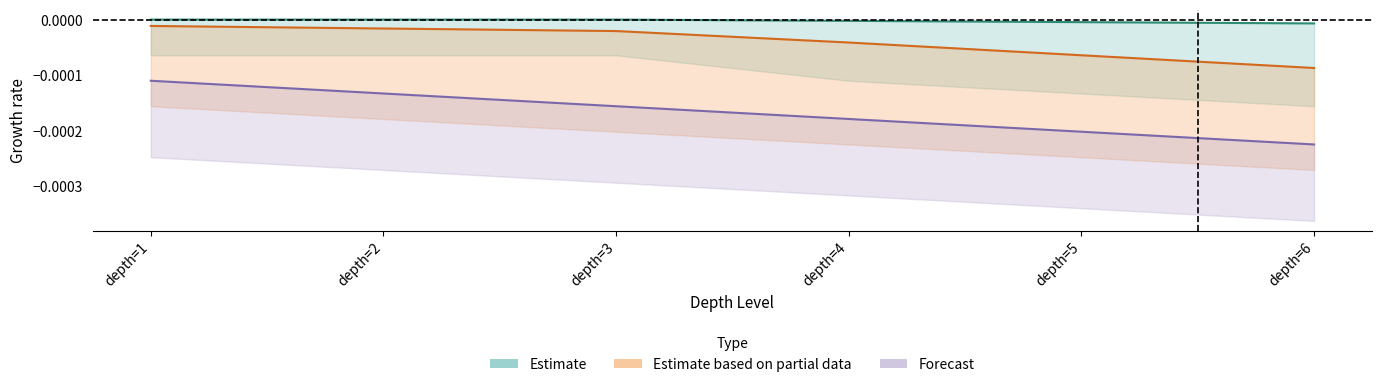

How many data points in Estimate are less than 0?

3